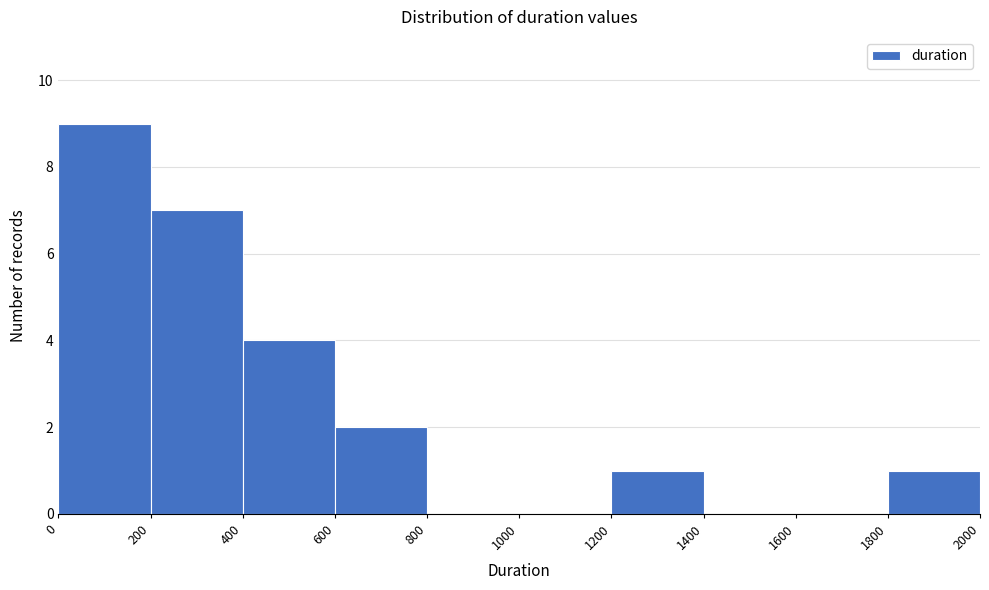

How tall is the bar that spans 400 to 600 on the x-axis? The values are not printed on the chart, so give them approximately, as read against the axis.

4